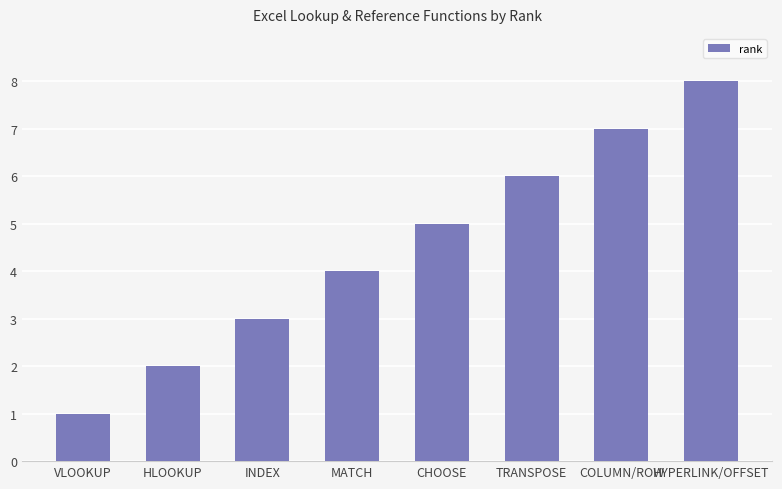

Between CHOOSE and INDEX, which is larger?

CHOOSE